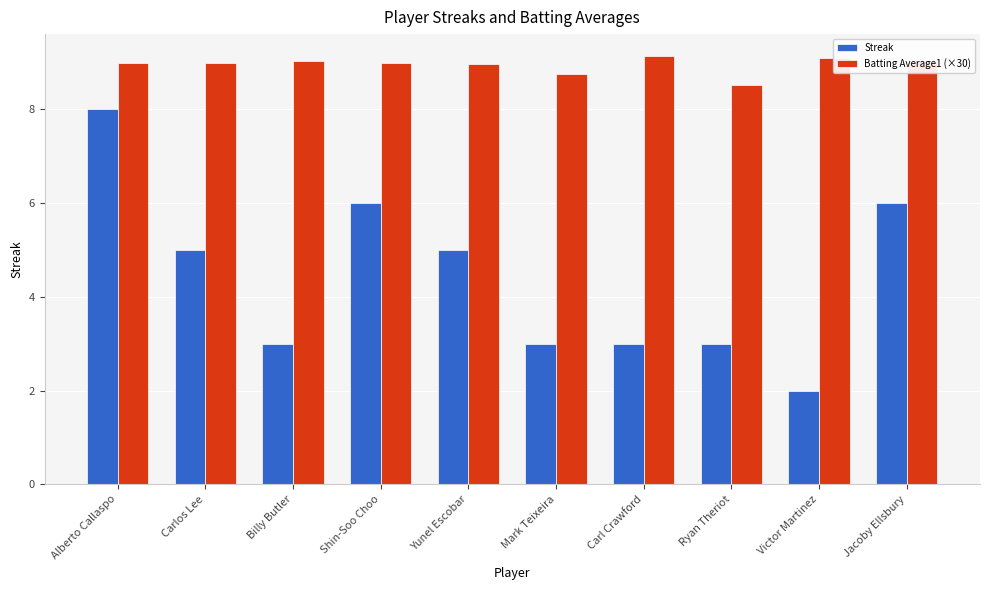

What is the average value of the Batting Average1 (×30) series?

9.0